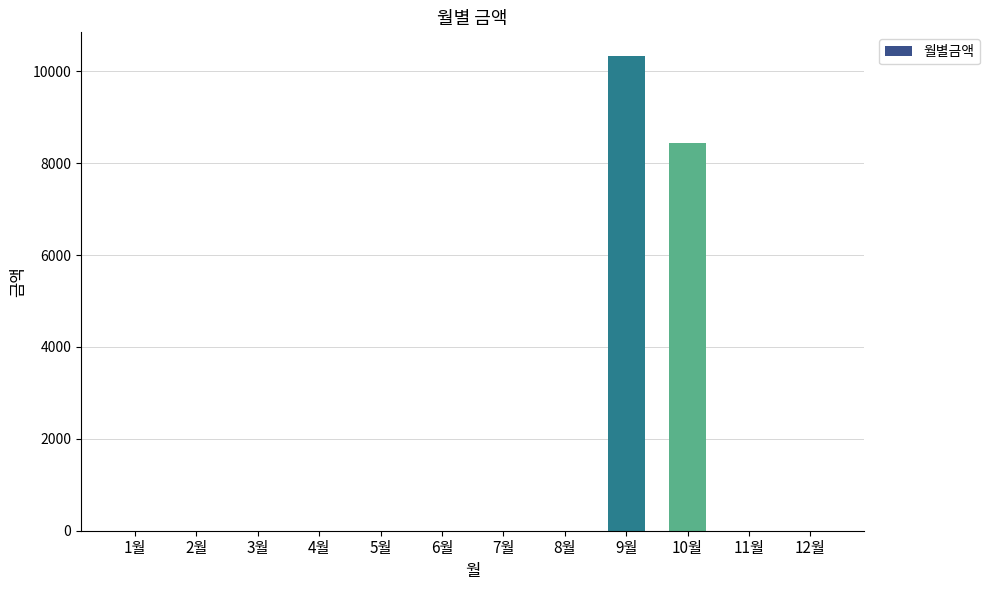

Reading right to left, list all the values displayed in this chart.

0	0	8440	10330	0	0	0	0	0	0	0	0